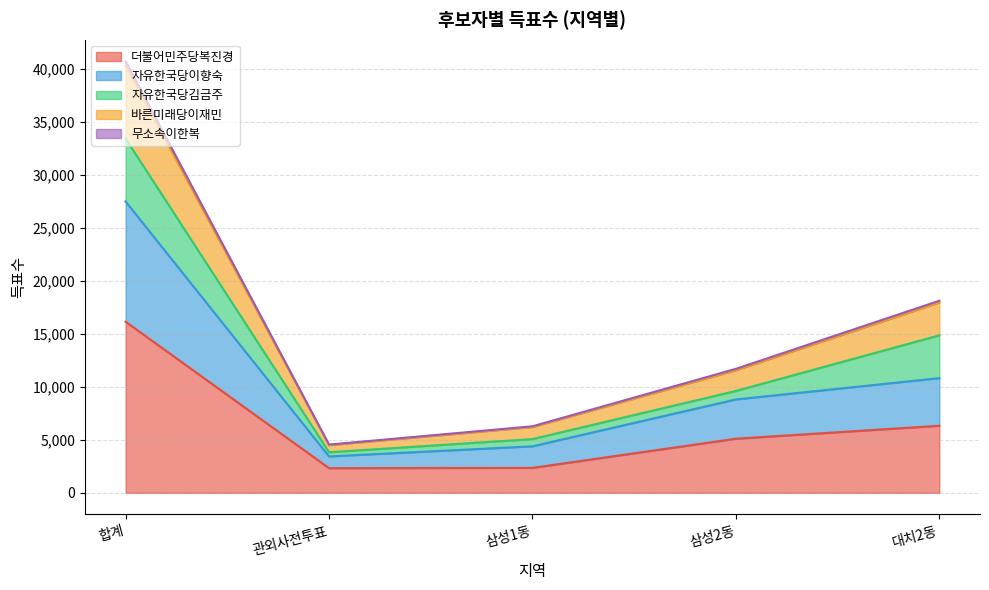

Does the chart have visible grid lines?

Yes